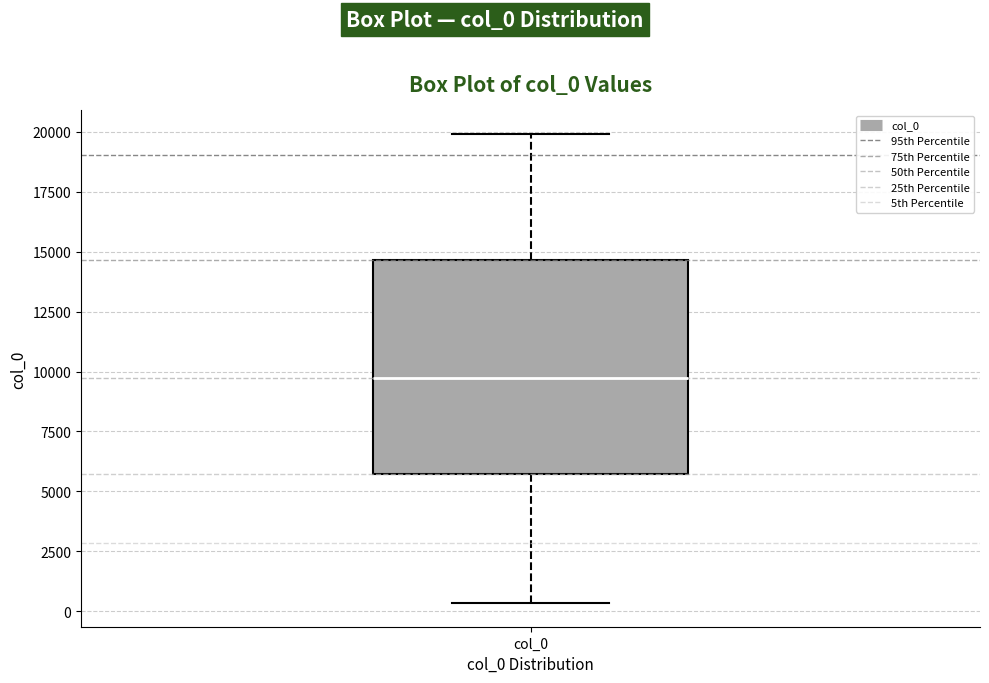

Where does the upper whisker of the box for col_0 end on the y-axis? The values are not printed on the chart, so give them approximately, as read against the axis.

20000